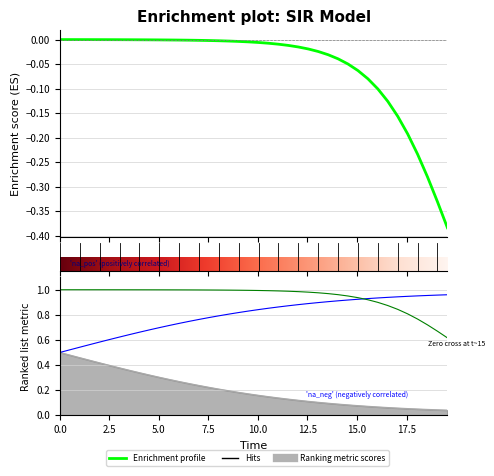

How many categories are shown in the chart?

40